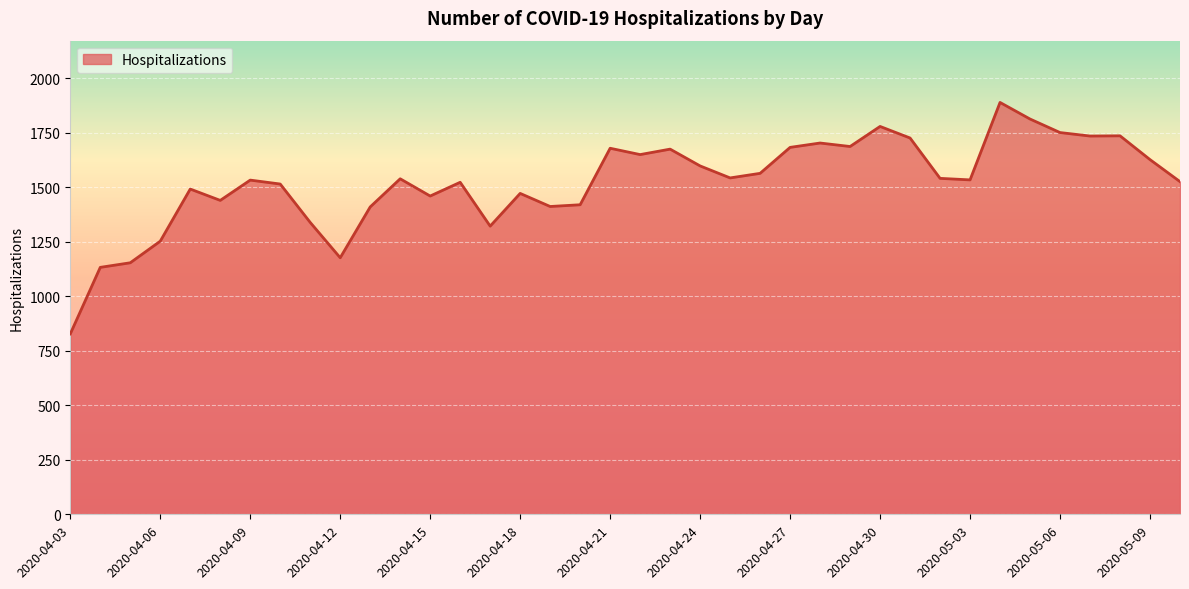

What is the difference between the maximum and minimum values?

1061